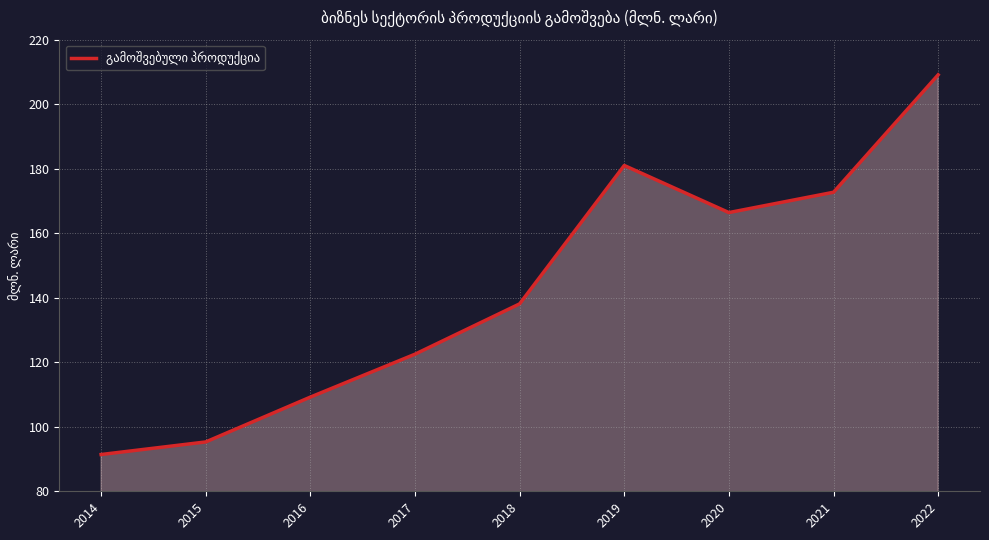

Rank the categories by value from highest to lowest.

2022, 2019, 2021, 2020, 2018, 2017, 2016, 2015, 2014